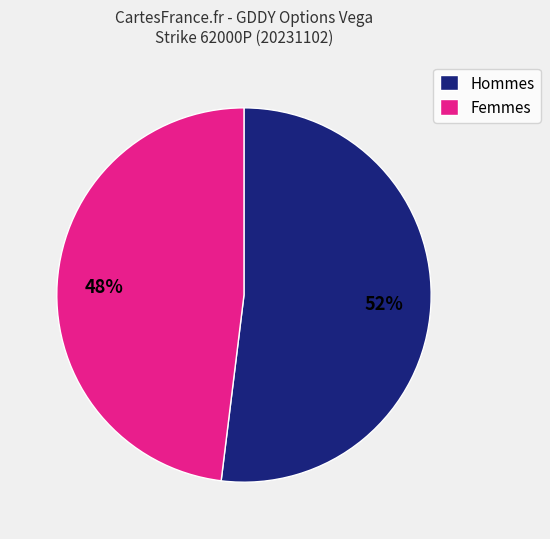

How many segments does this pie chart have?

2